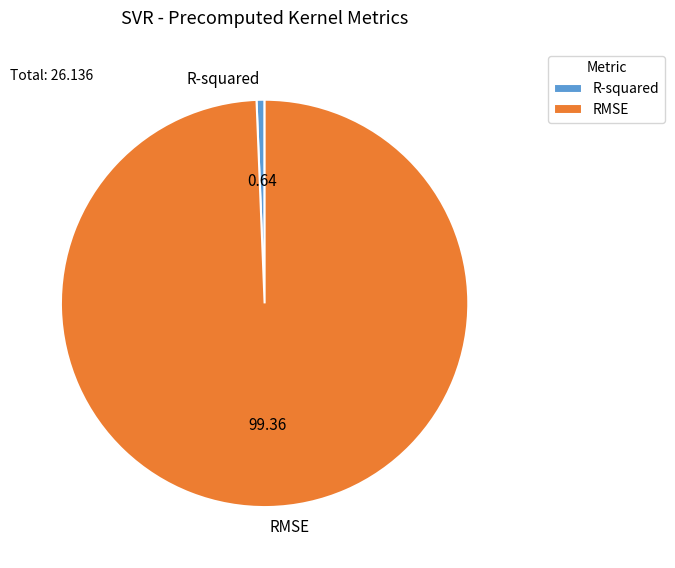

What is the largest slice in the pie chart?

RMSE